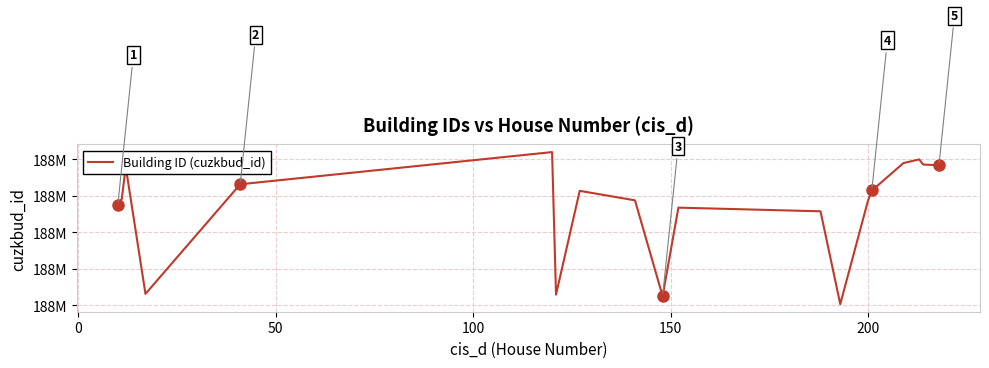

Is this an area chart (filled region under the line)?

No